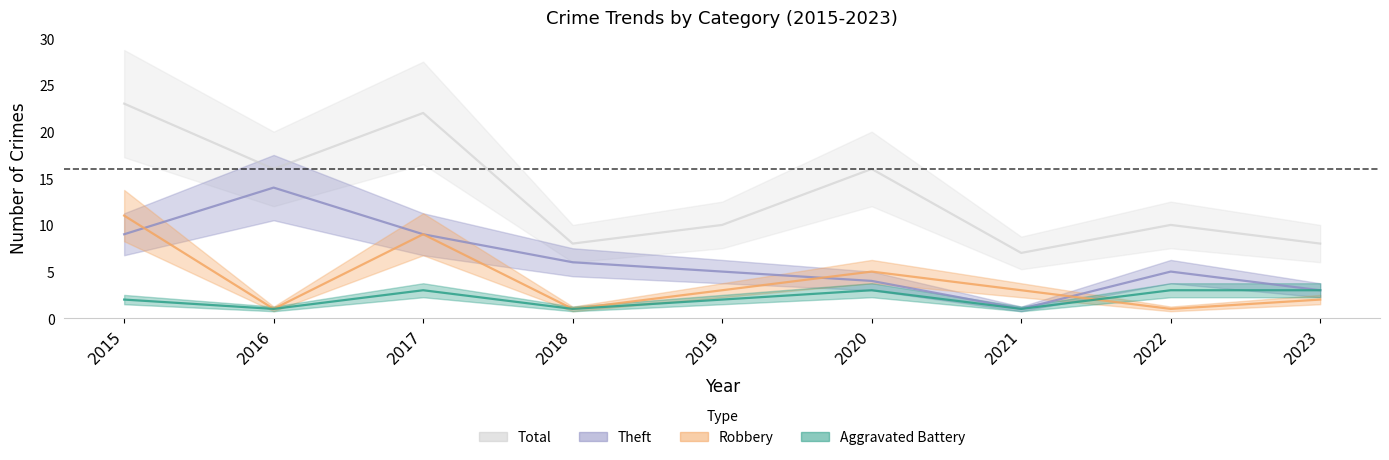

Which series has the largest range (max minus min)?

Total